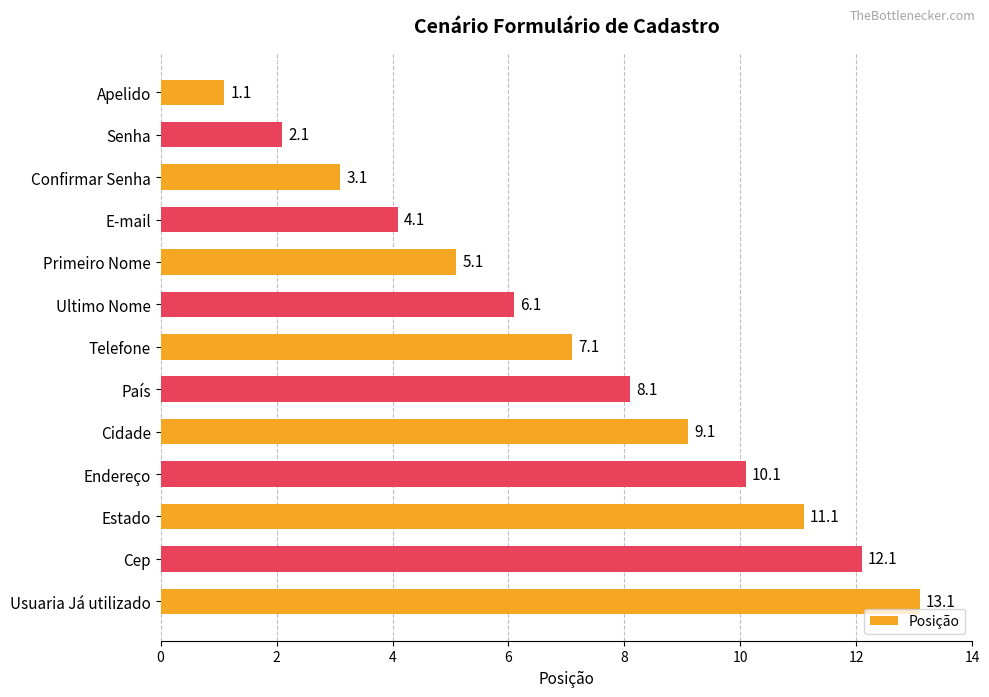

What is the label of the 2nd bar from the top?

Senha